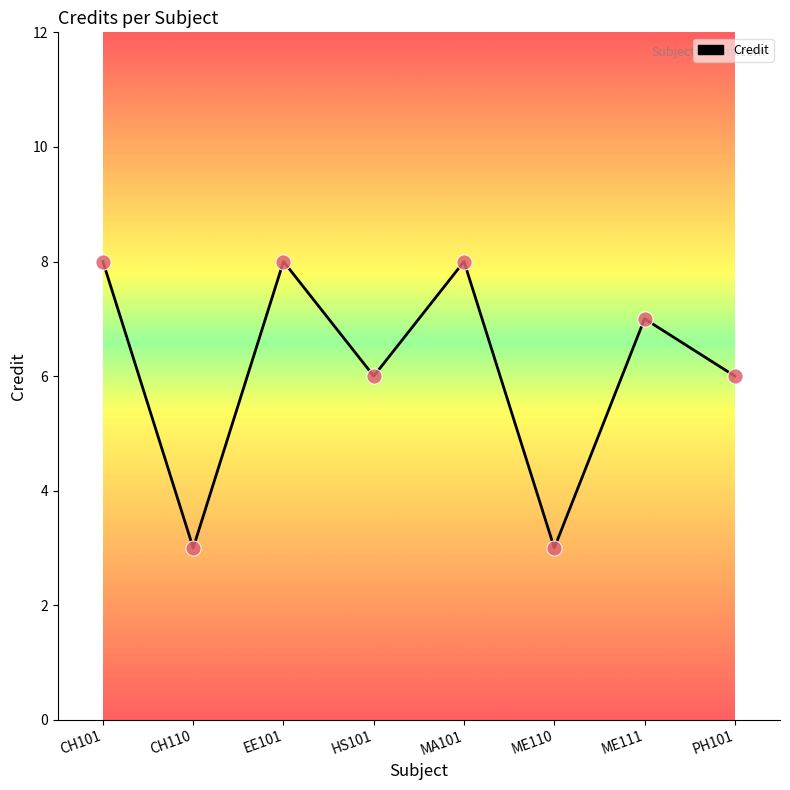

Approximately how many times larger is the value at CH110 compared to EE101?

0.4